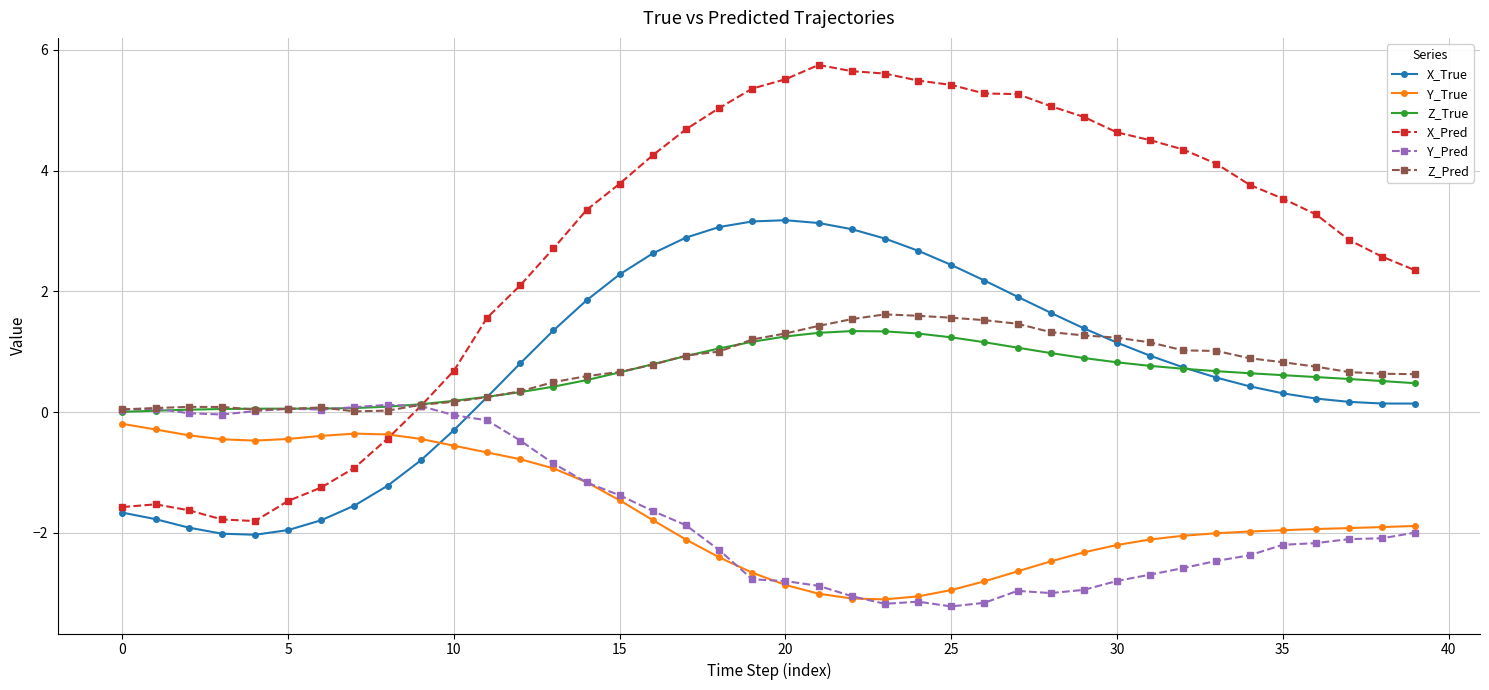

True or false: Y_Pred has more than 0 interior local peaks.

True